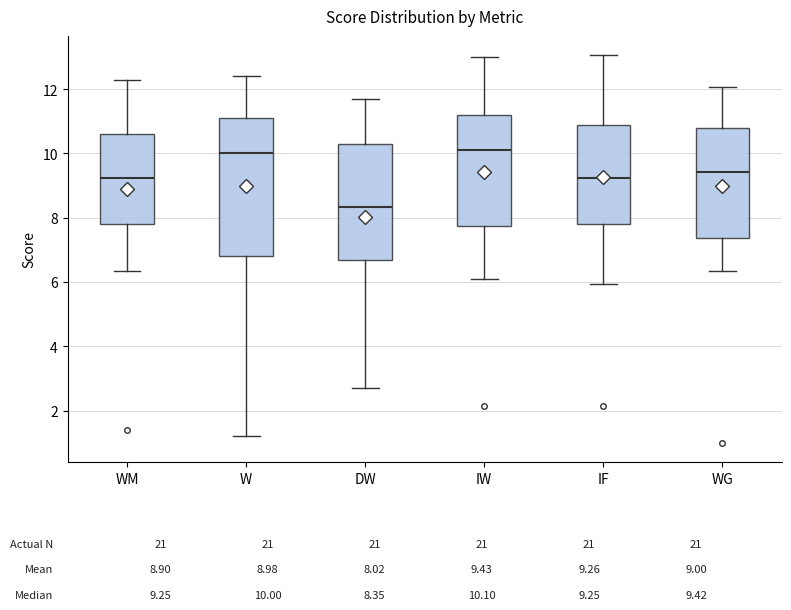

Comparing the boxes themselves (not the whiskers), which one is the tallest?

W